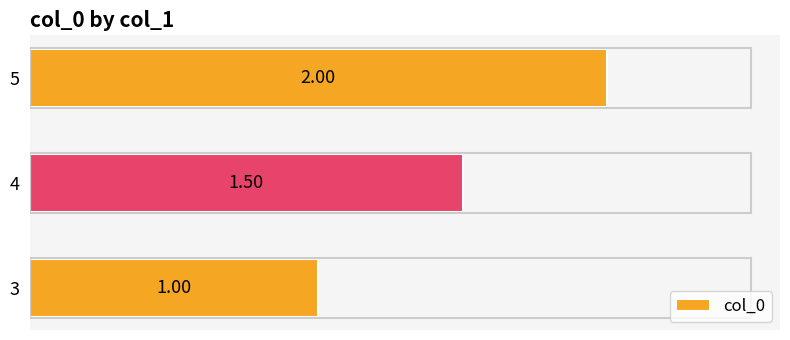

Are the bars grouped side by side (vs. stacked)?

No